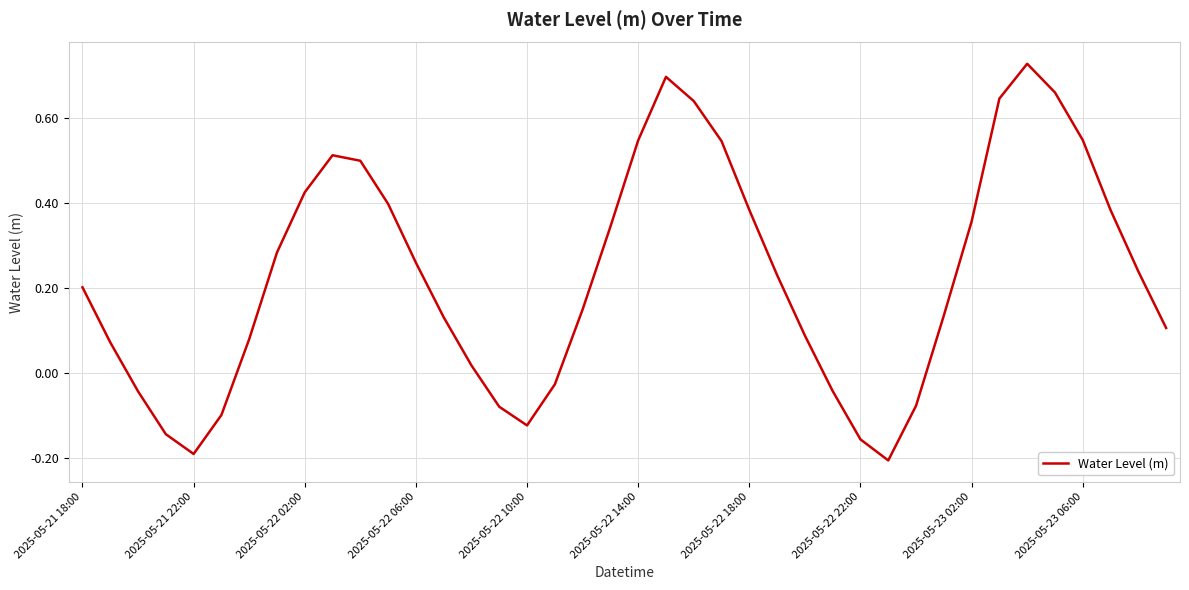

Does the chart have visible grid lines?

Yes